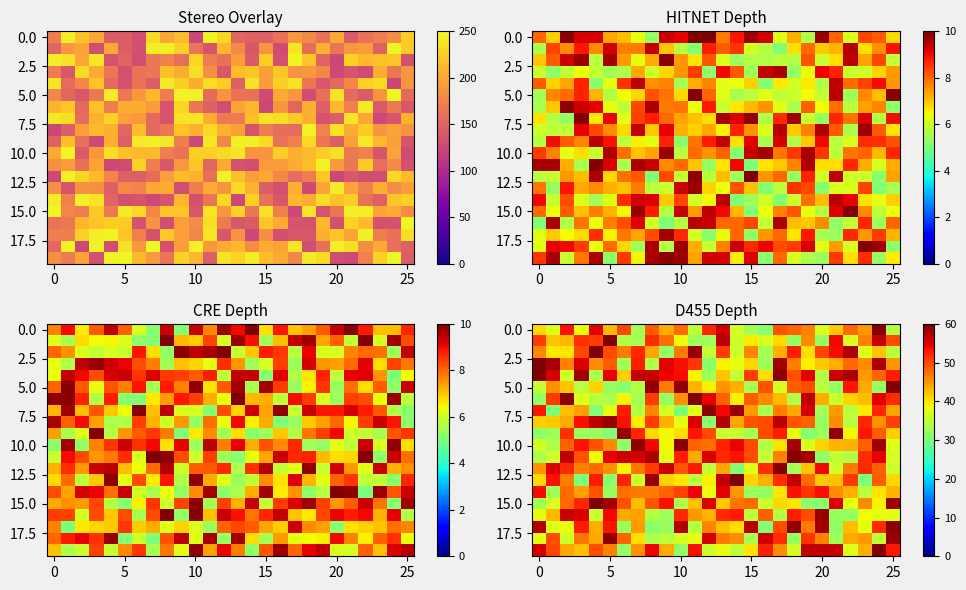

What is the maximum value shown in the chart?

60.0